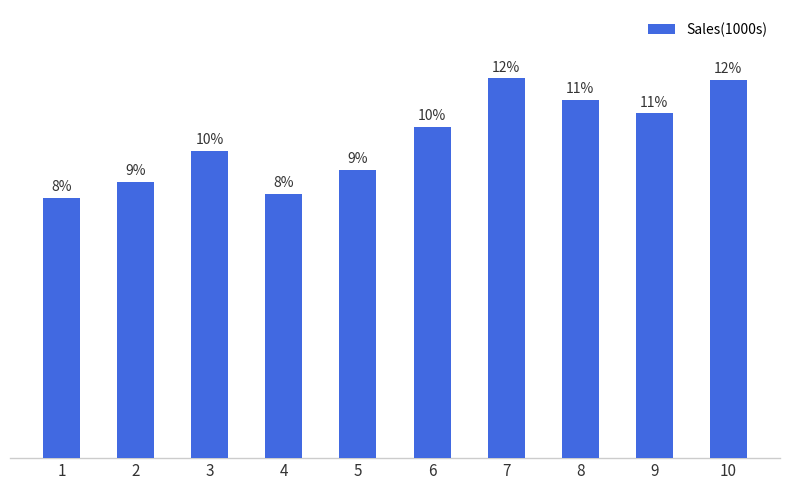

At which category does the chart reach its peak across all series?

7